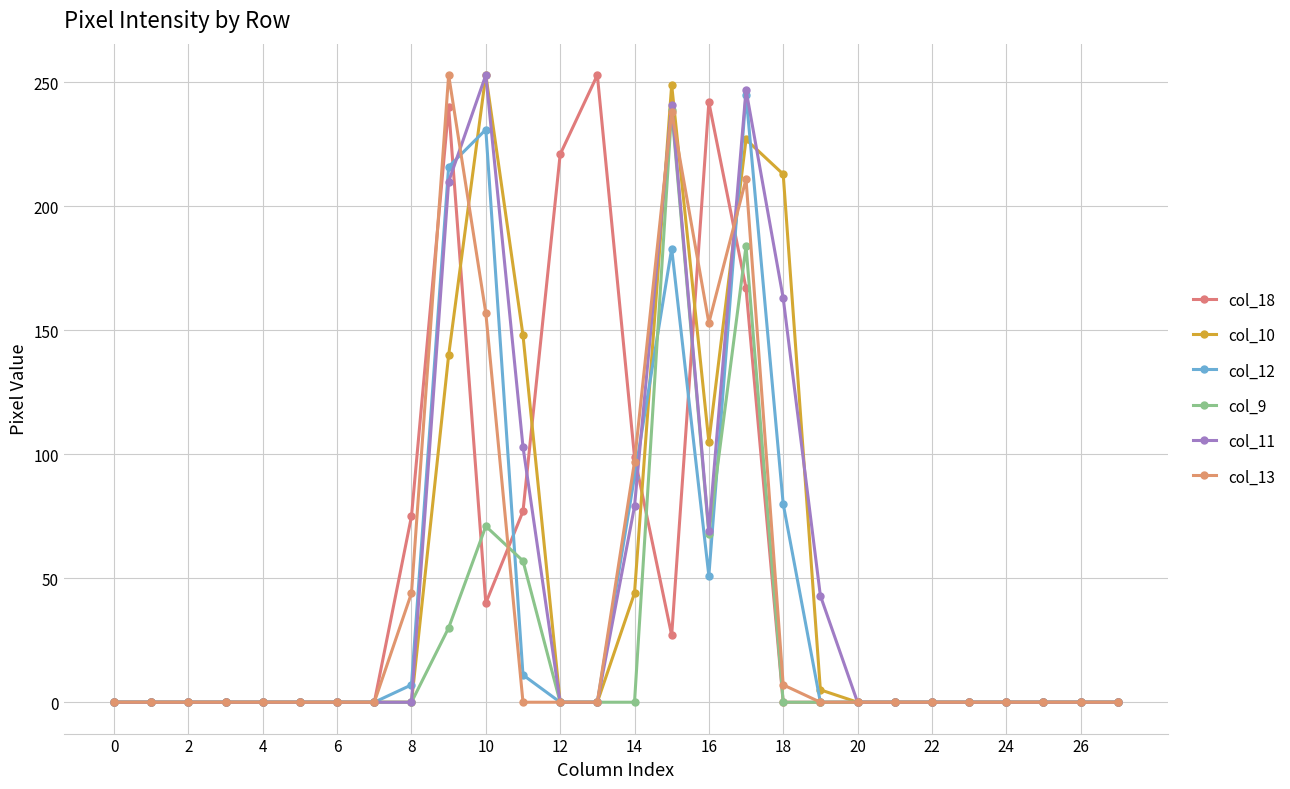

Is this an area chart (filled region under the line)?

No